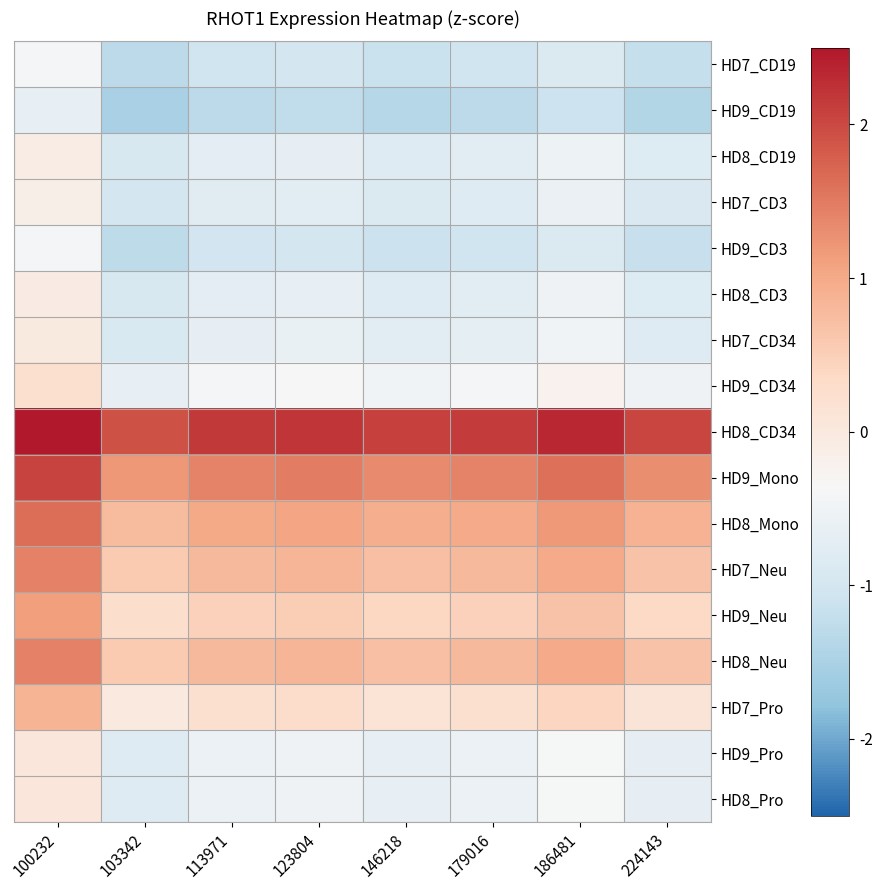

Rank the series at 224143 from highest to lowest value.

HD8_CD34, HD9_Mono, HD8_Mono, HD8_Neu, HD7_Neu, HD9_Neu, HD7_Pro, HD9_CD34, HD9_Pro, HD8_Pro, HD7_CD34, HD8_CD3, HD8_CD19, HD7_CD3, HD9_CD3, HD7_CD19, HD9_CD19